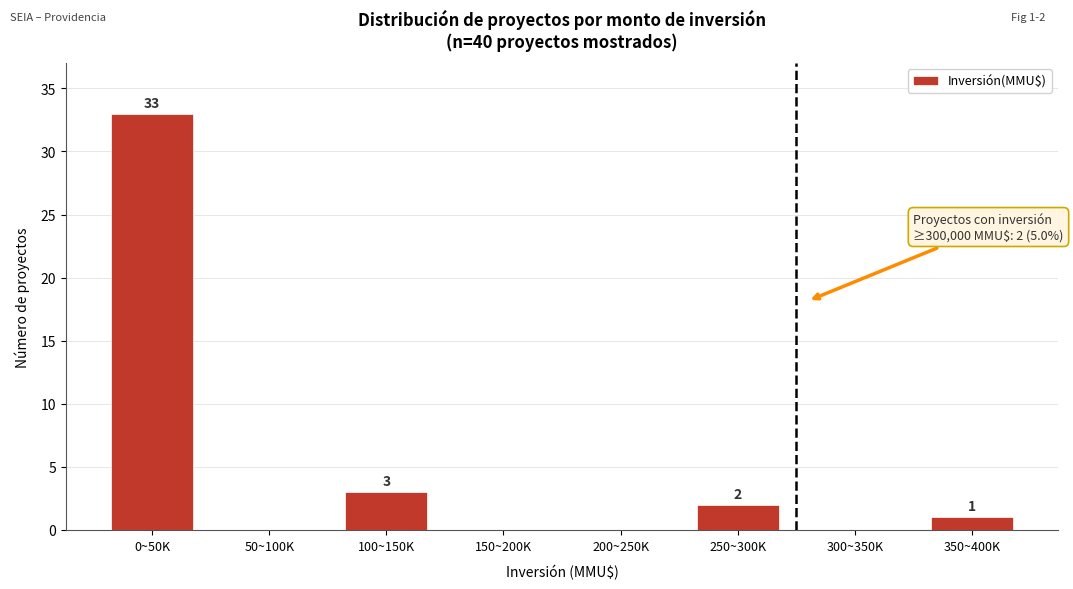

Reading right to left, what are all the values shown in this chart?

350~400K=1	300~350K=0	250~300K=2	200~250K=0	150~200K=0	100~150K=3	50~100K=0	0~50K=33